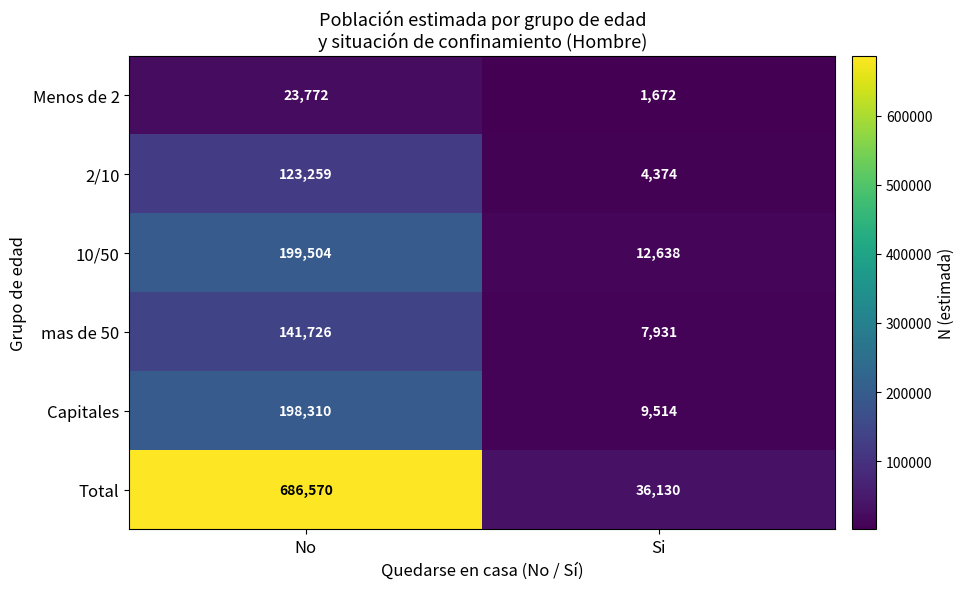

What is the difference between the maximum and minimum values in the Menos de 2 series?

22100